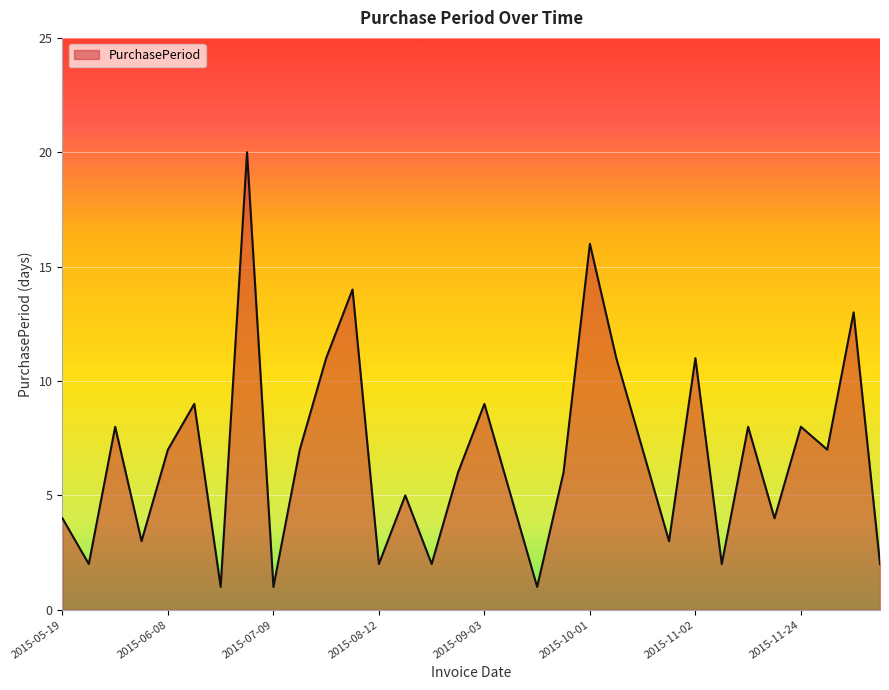

What is the greatest value displayed?

20